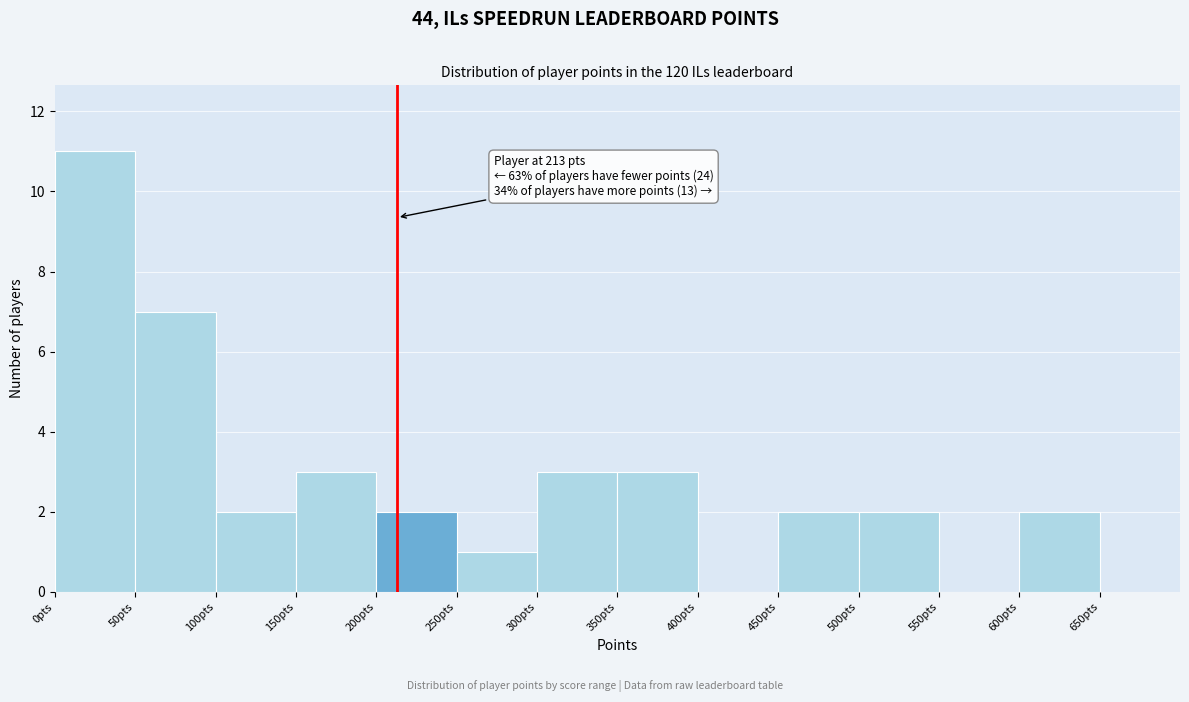

Which range on the x-axis has the tallest bar?

0 to 50